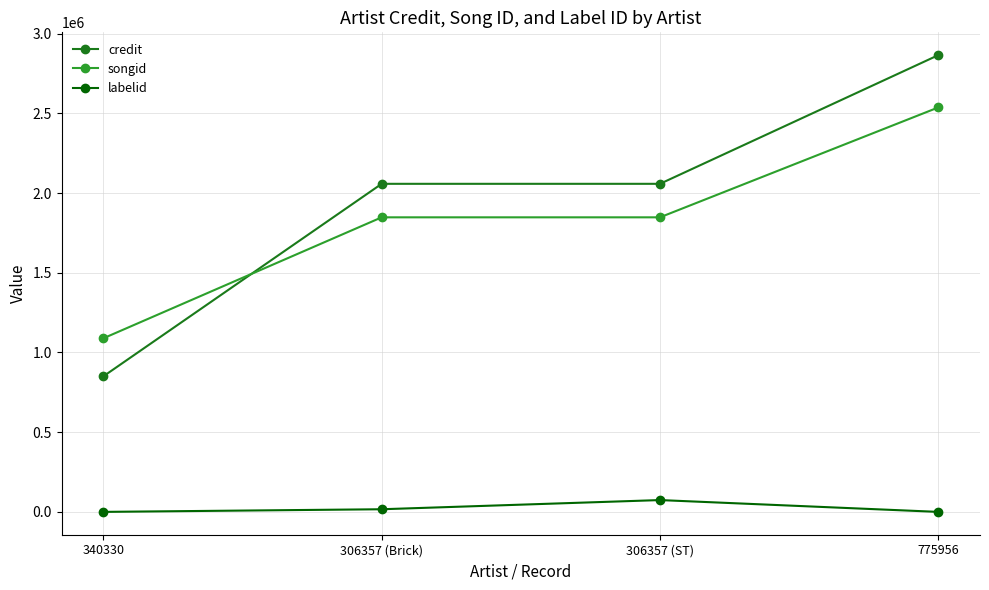

What is the total value across all series at 340330?

1939457